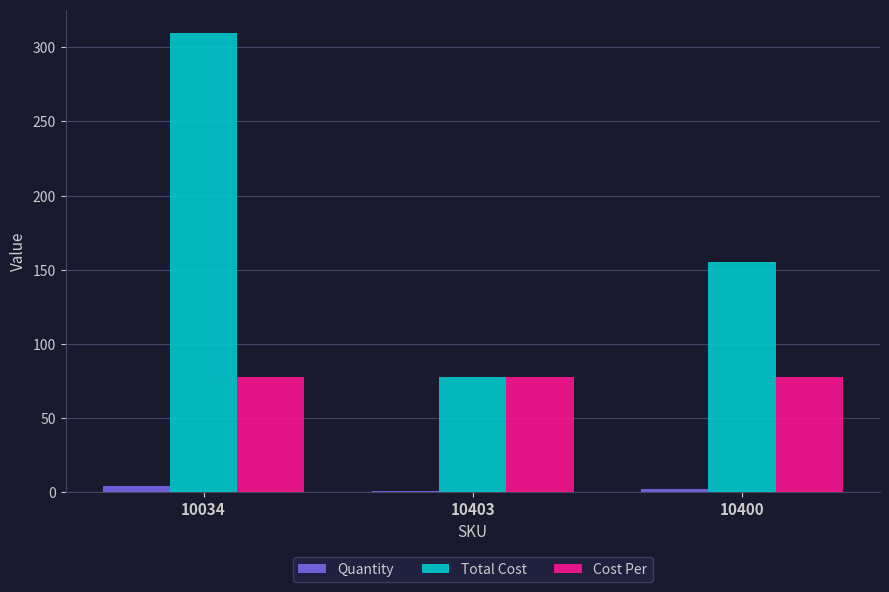

Is it true that Total Cost equals 482.2 at 10034?

False